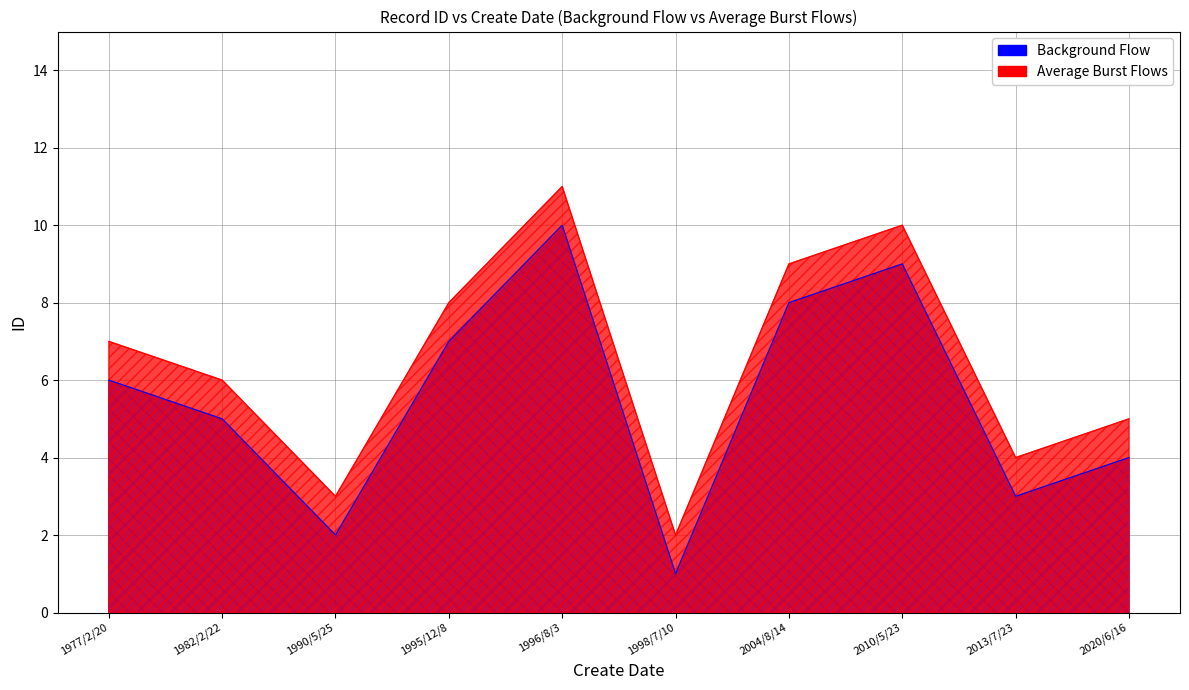

How many values in the Average Burst Flows series exceed 7?

4